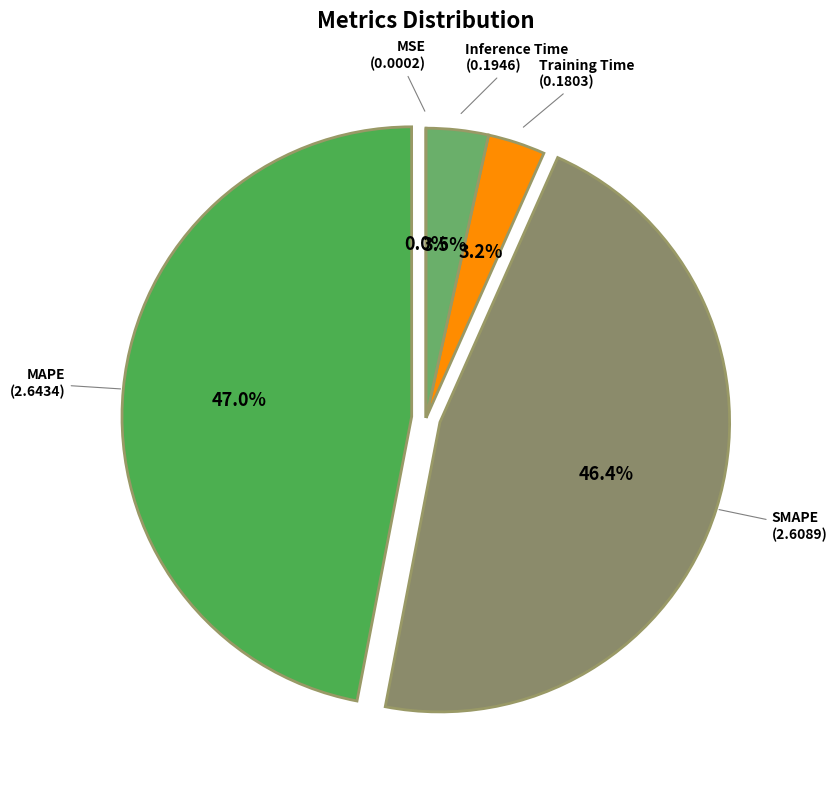

Is there any slice that represents more than half of the pie?

No